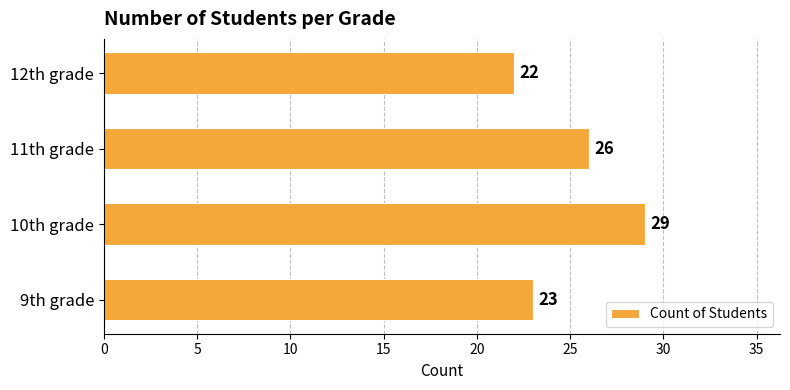

At which category does the chart reach its minimum across all series?

12th grade